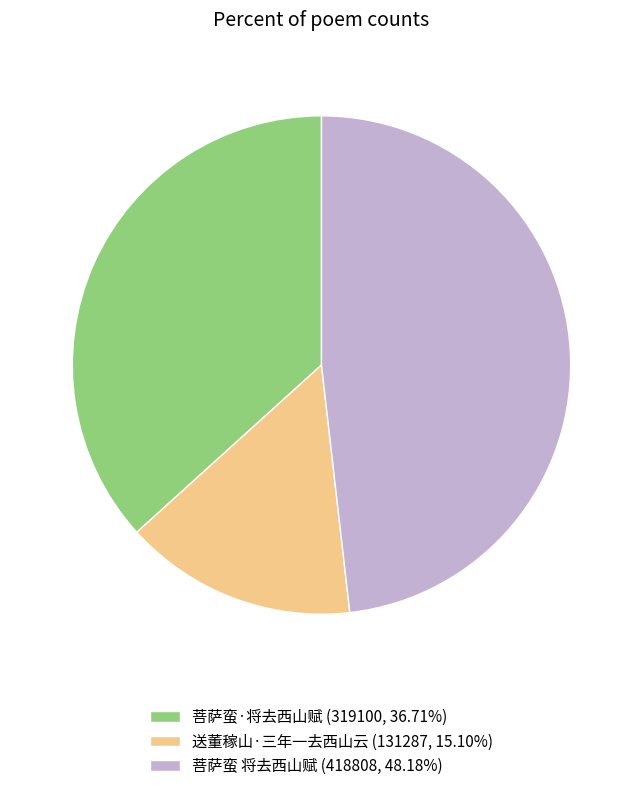

Does any single category account for the majority?

No